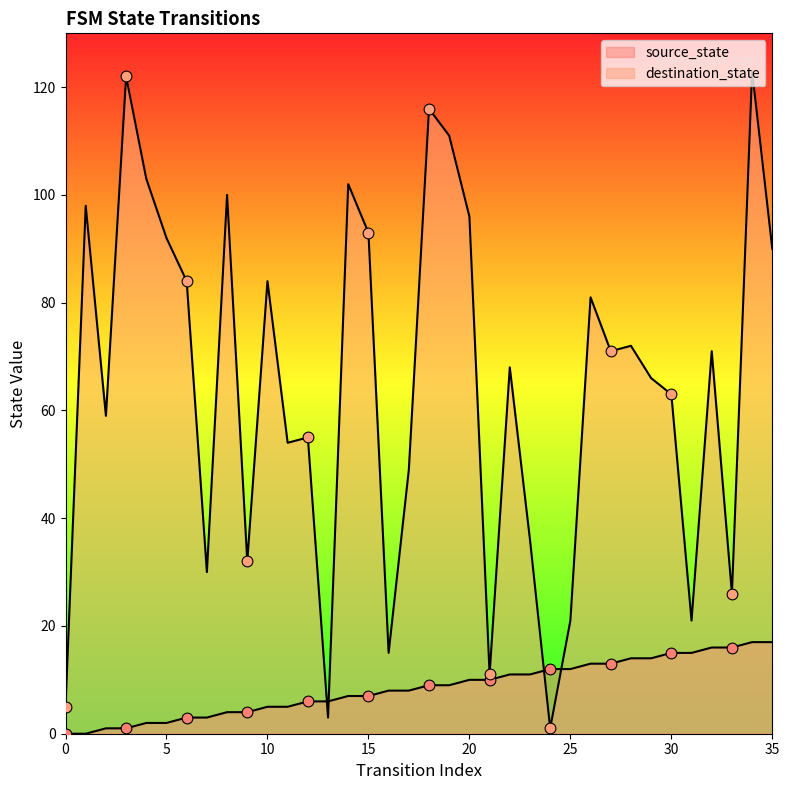

What are all the series names shown in the legend?

source_state, destination_state